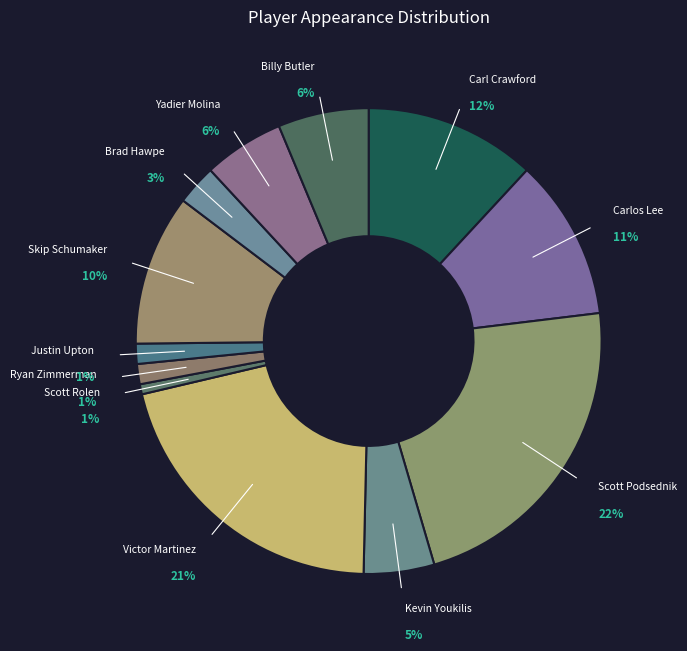

What percentage is the Yadier Molina slice, to the nearest percent?

6%